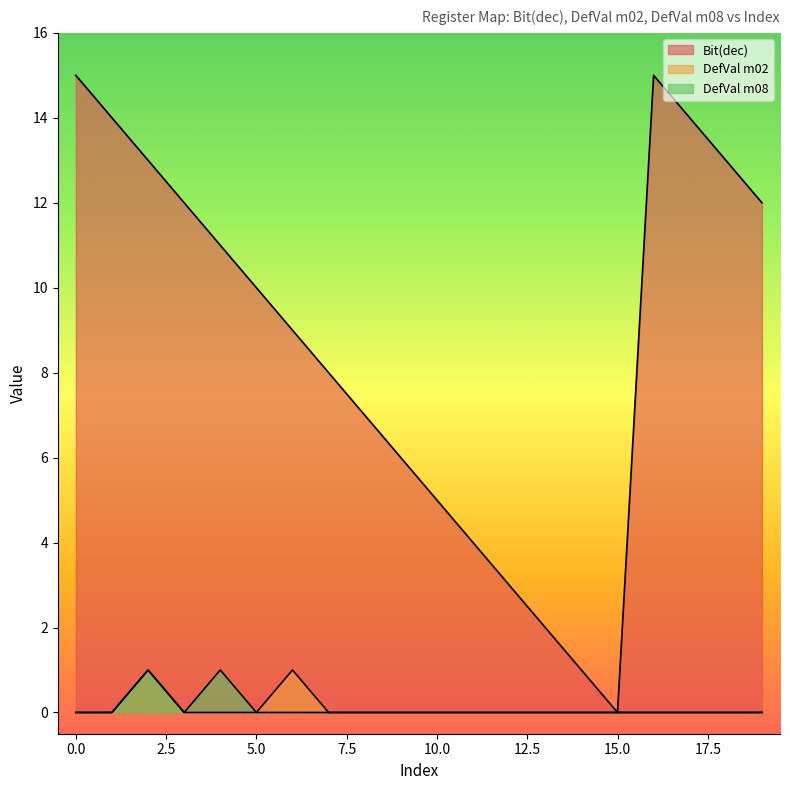

What is the approximate value of Bit(dec) at 19, to the nearest 10?

10